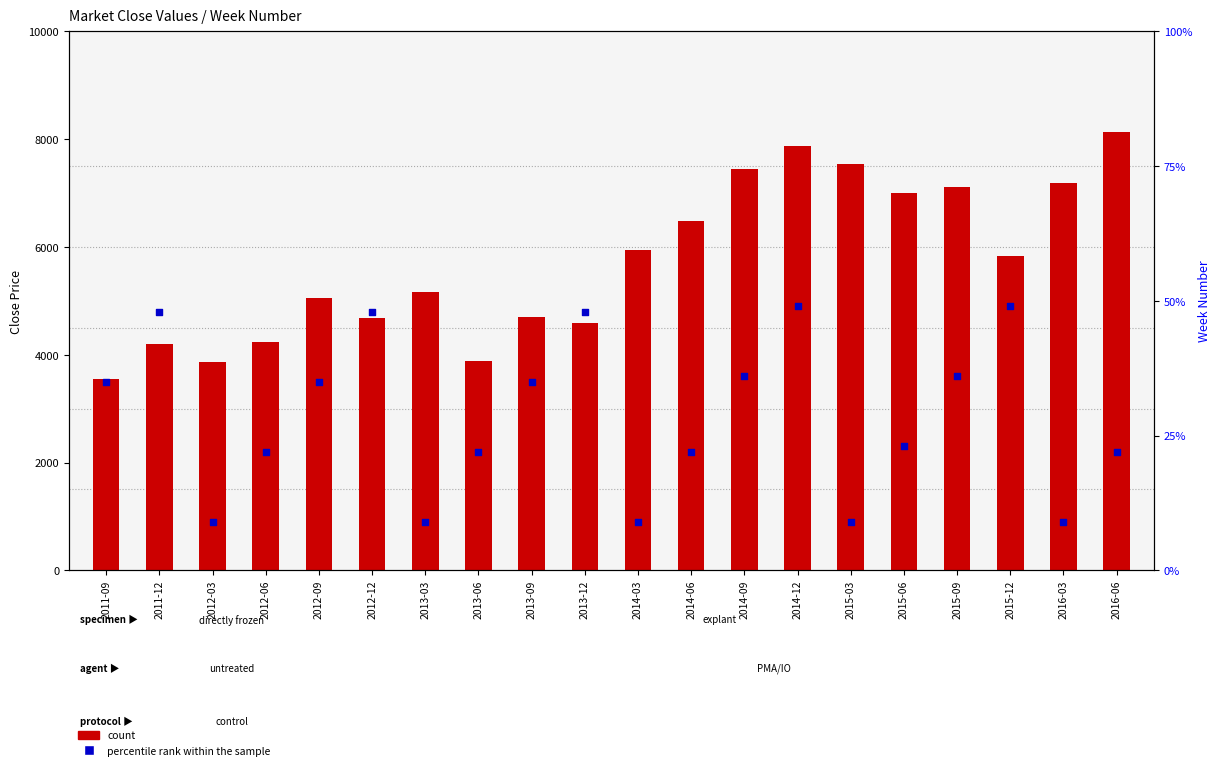

Which series reaches the minimum Y coordinate?

percentile rank within the sample